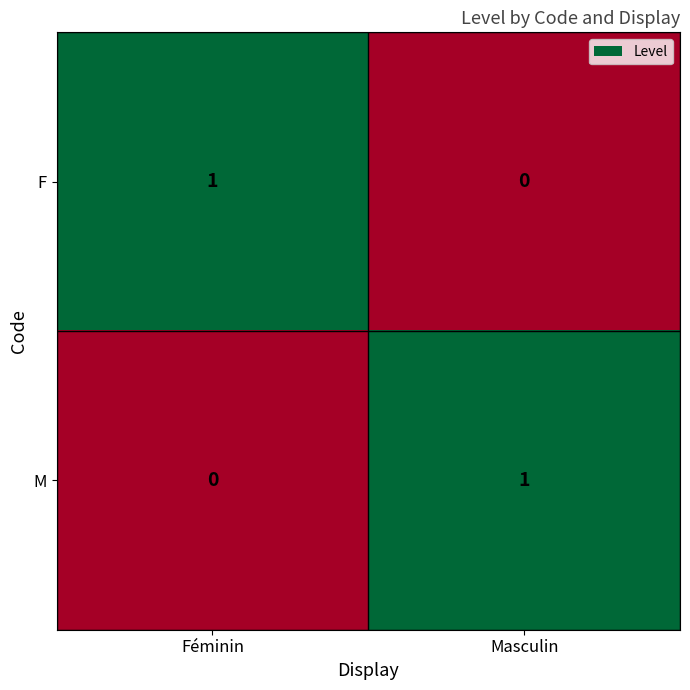

How many data points does each series have?

2